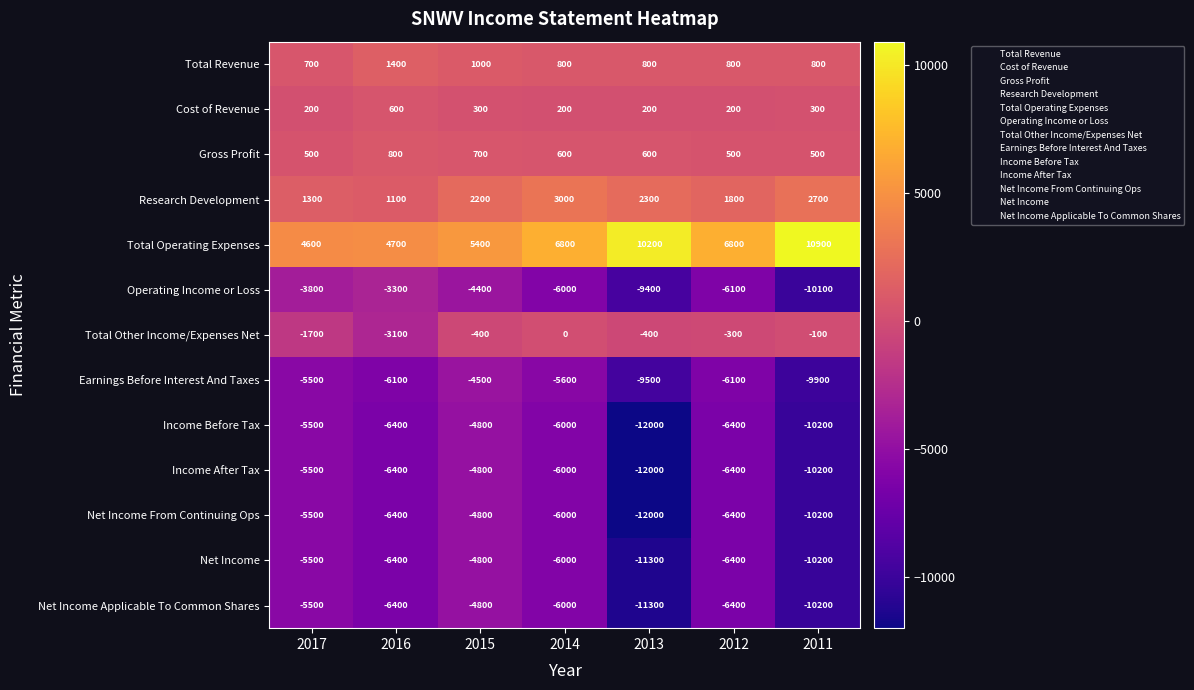

At which category is the sum across all series the highest?

2015